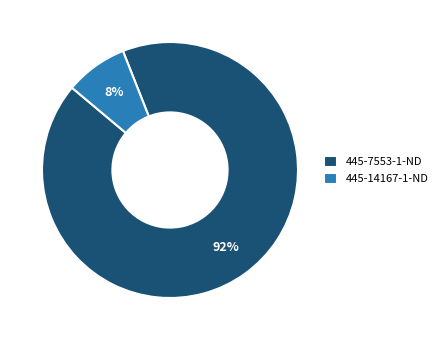

To the nearest percent, what is the difference between the 445-14167-1-ND and 445-7553-1-ND slice percentages?

84%